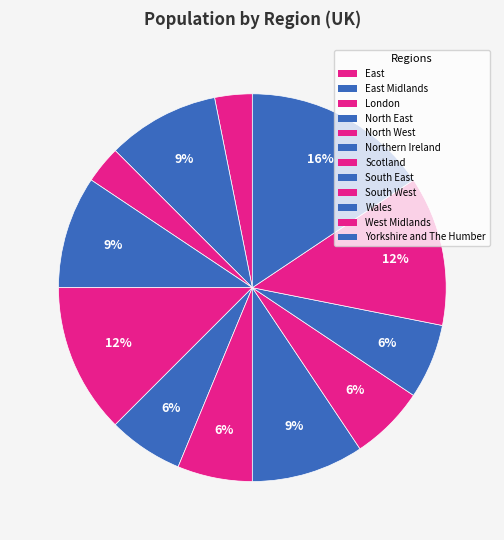

To the nearest percent, what is the difference between the East Midlands and South West slice percentages?

3%